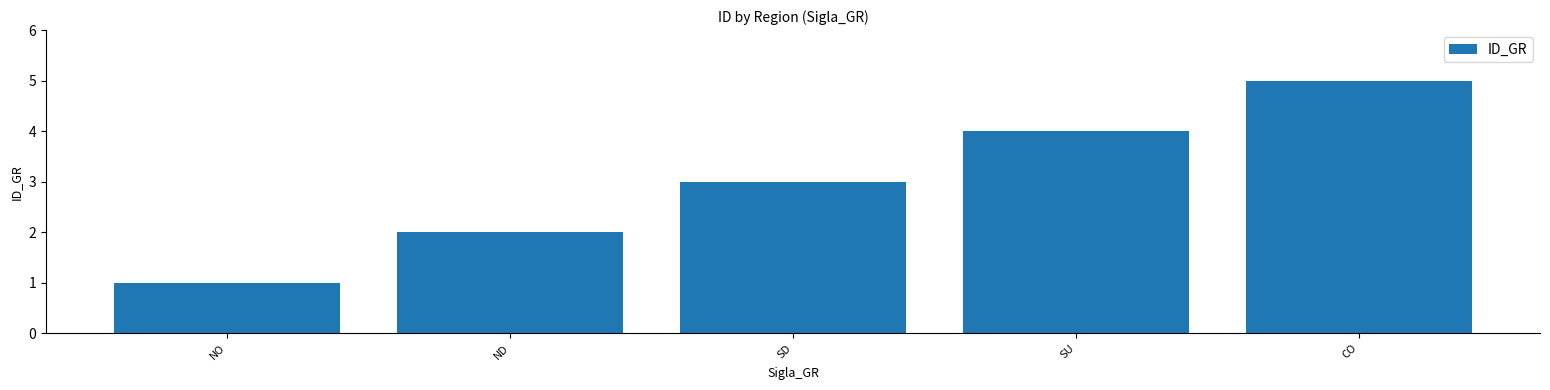

Approximately how many times larger is the value at CO compared to SD?

1.7